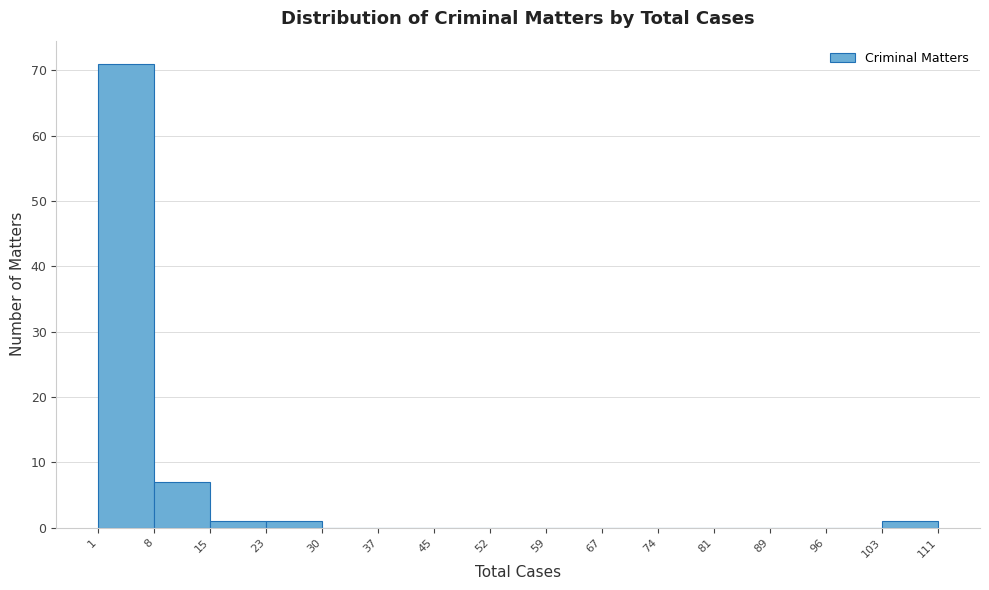

Which range on the x-axis has the tallest bar?

1 to 8